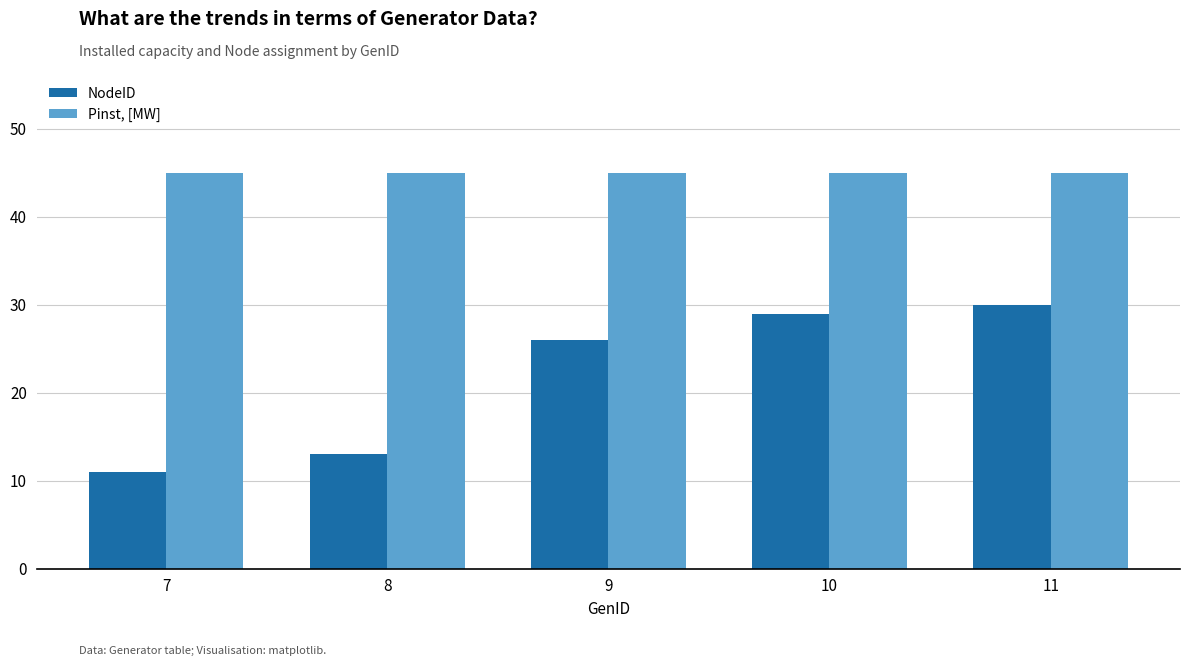

What is the sum of the NodeID values at 9 and 10?

55